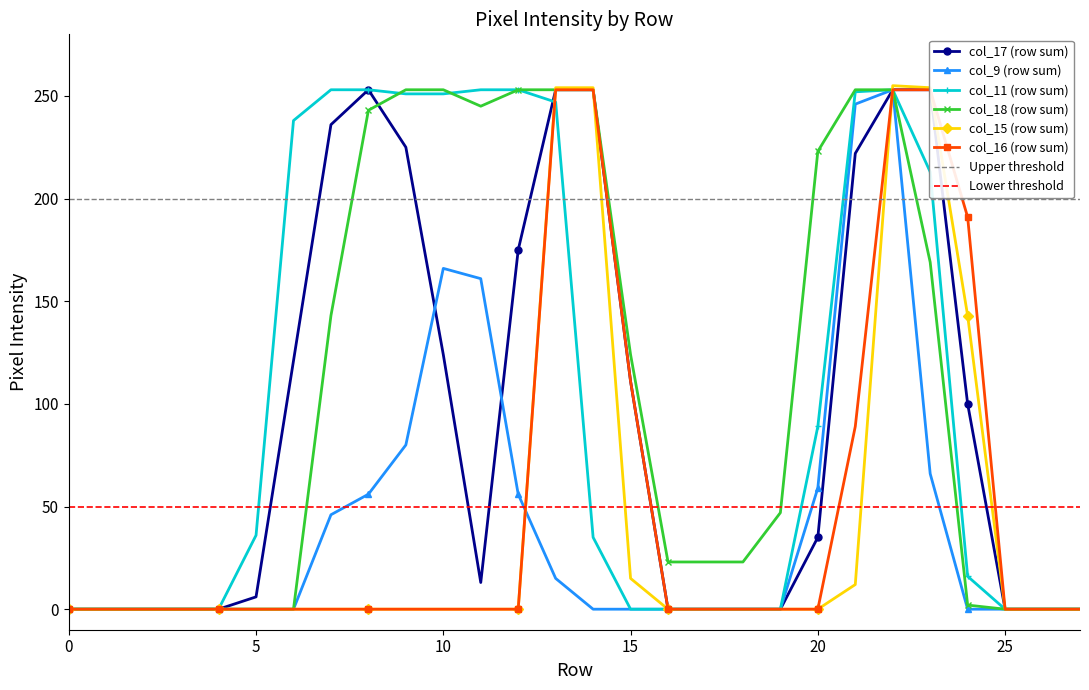

What are all the series names shown in the legend?

col_17, col_9, col_11, col_18, col_15, col_16